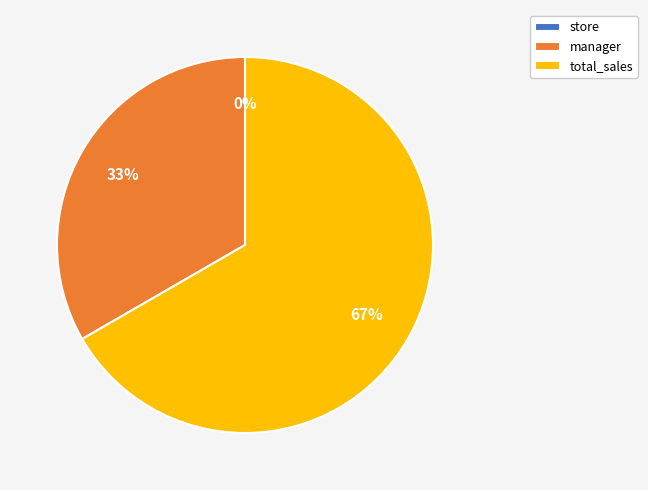

How many segments does this pie chart have?

3